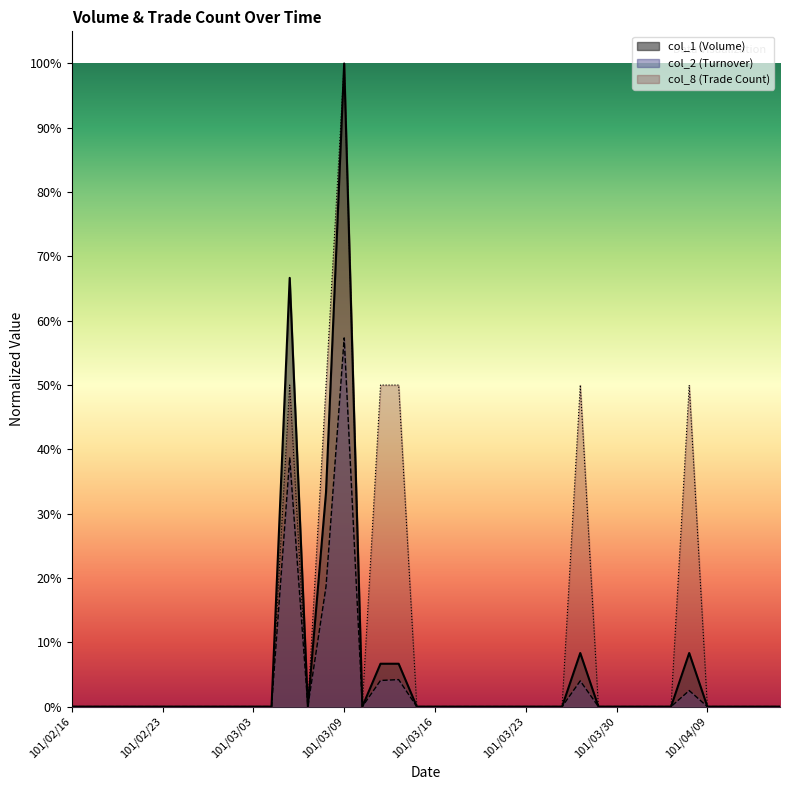

Reading left to right, transcribe all the data shown in this chart.

col_1: 101/02/16=0.0	101/02/17=0.0	101/02/20=0.0	101/02/21=0.0	101/02/22=0.0	101/02/23=0.0	101/02/24=0.0	101/02/29=0.0	101/03/01=0.0	101/03/02=0.0	101/03/03=0.0	101/03/05=0.0	101/03/06=0.7	101/03/07=0.0	101/03/08=0.3	101/03/09=1.0	101/03/12=0.0	101/03/13=0.1	101/03/14=0.1	101/03/15=0.0	101/03/16=0.0	101/03/19=0.0	101/03/20=0.0	101/03/21=0.0	101/03/22=0.0	101/03/23=0.0	101/03/26=0.0	101/03/27=0.0	101/03/28=0.1	101/03/29=0.0	101/03/30=0.0	101/04/02=0.0	101/04/03=0.0	101/04/05=0.0	101/04/06=0.1	101/04/09=0.0	101/04/10=0.0	101/04/11=0.0	101/04/12=0.0	101/04/13=0.0
col_2: 101/02/16=0.0	101/02/17=0.0	101/02/20=0.0	101/02/21=0.0	101/02/22=0.0	101/02/23=0.0	101/02/24=0.0	101/02/29=0.0	101/03/01=0.0	101/03/02=0.0	101/03/03=0.0	101/03/05=0.0	101/03/06=0.4	101/03/07=0.0	101/03/08=0.2	101/03/09=0.6	101/03/12=0.0	101/03/13=0.0	101/03/14=0.0	101/03/15=0.0	101/03/16=0.0	101/03/19=0.0	101/03/20=0.0	101/03/21=0.0	101/03/22=0.0	101/03/23=0.0	101/03/26=0.0	101/03/27=0.0	101/03/28=0.0	101/03/29=0.0	101/03/30=0.0	101/04/02=0.0	101/04/03=0.0	101/04/05=0.0	101/04/06=0.0	101/04/09=0.0	101/04/10=0.0	101/04/11=0.0	101/04/12=0.0	101/04/13=0.0
col_8: 101/02/16=0.0	101/02/17=0.0	101/02/20=0.0	101/02/21=0.0	101/02/22=0.0	101/02/23=0.0	101/02/24=0.0	101/02/29=0.0	101/03/01=0.0	101/03/02=0.0	101/03/03=0.0	101/03/05=0.0	101/03/06=0.5	101/03/07=0.0	101/03/08=0.5	101/03/09=1.0	101/03/12=0.0	101/03/13=0.5	101/03/14=0.5	101/03/15=0.0	101/03/16=0.0	101/03/19=0.0	101/03/20=0.0	101/03/21=0.0	101/03/22=0.0	101/03/23=0.0	101/03/26=0.0	101/03/27=0.0	101/03/28=0.5	101/03/29=0.0	101/03/30=0.0	101/04/02=0.0	101/04/03=0.0	101/04/05=0.0	101/04/06=0.5	101/04/09=0.0	101/04/10=0.0	101/04/11=0.0	101/04/12=0.0	101/04/13=0.0